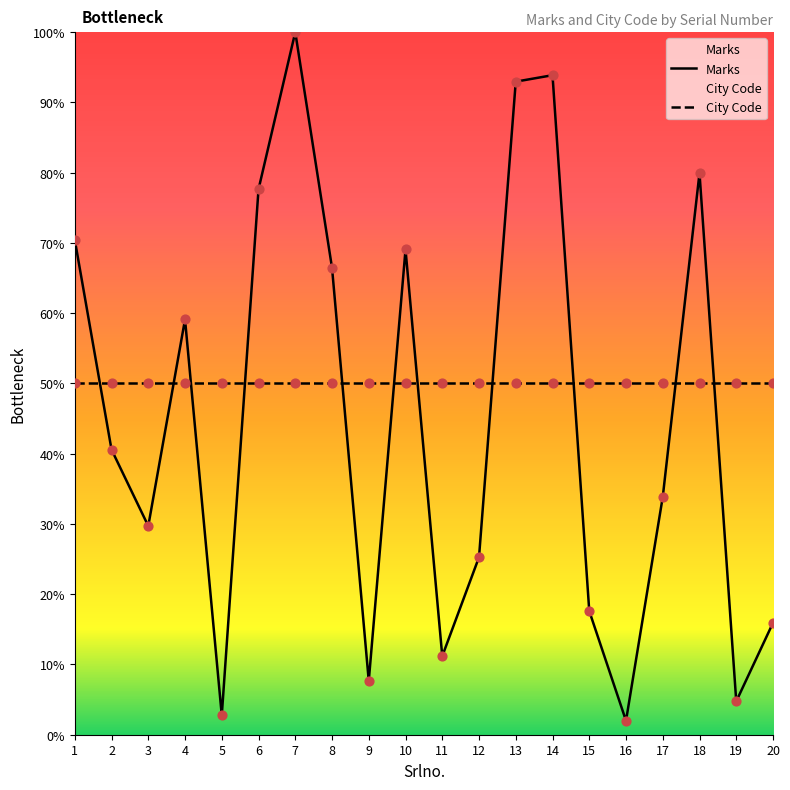

What is the change in value from 3 to 6?

+47.9